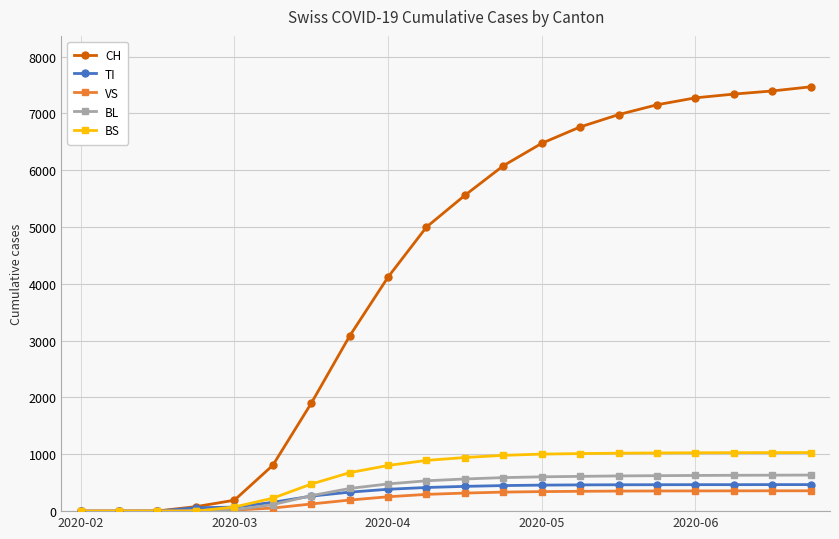

What are all the series names shown in the legend?

CH, TI, VS, BL, BS